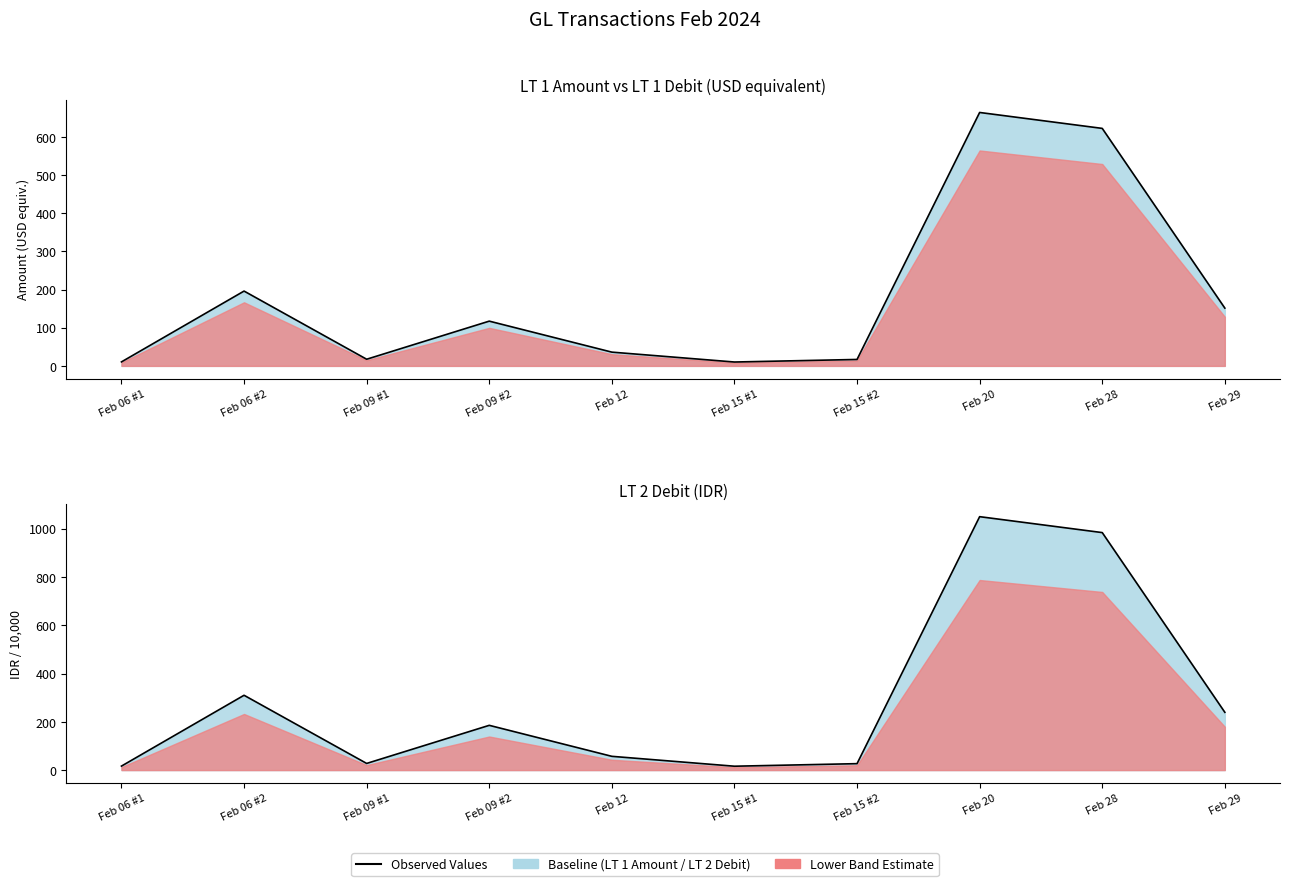

What is the difference between the maximum and minimum values?

1034.0